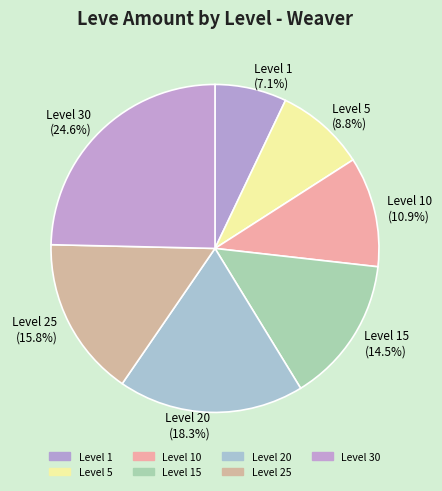

Which slice is the smallest?

Level 1 (7.1%)